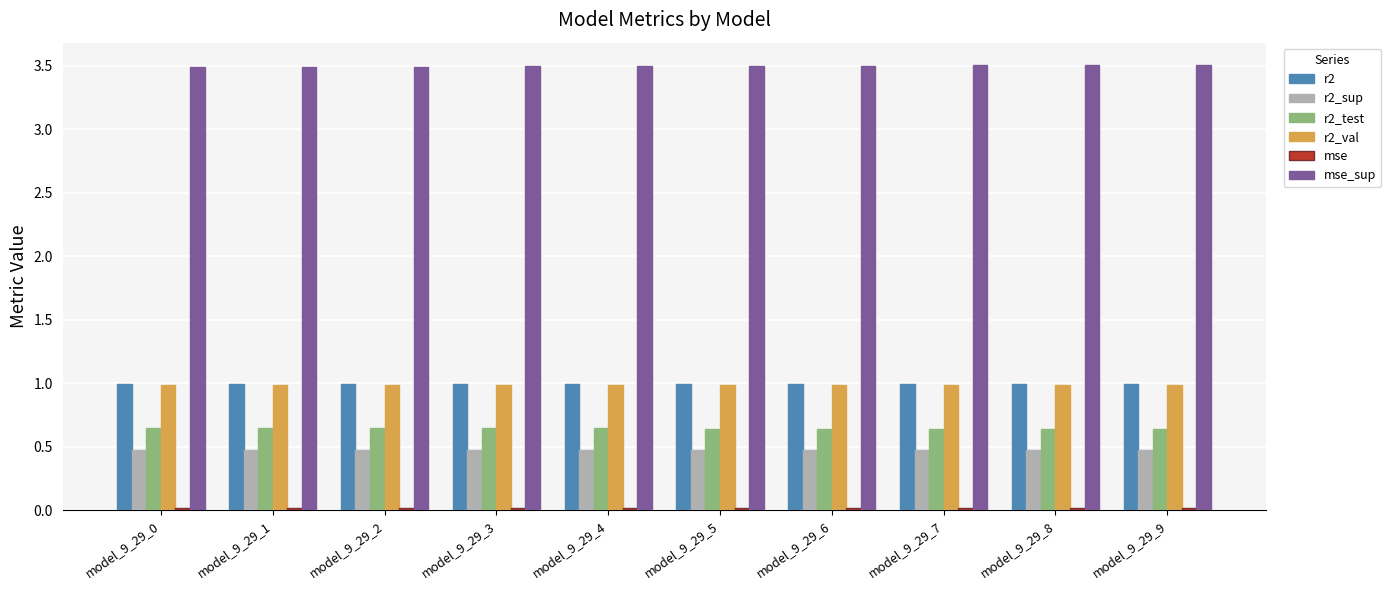

What value does the r2 series have at model_9_29_0?

1.0